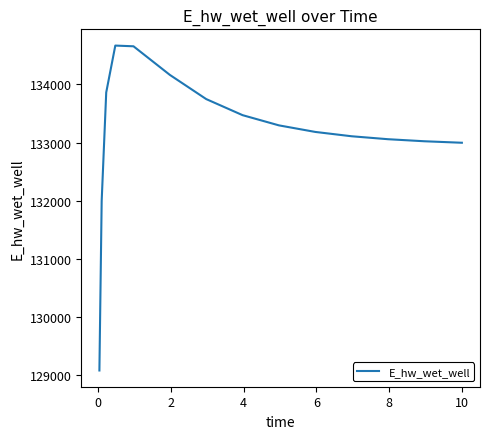

Count the number of categories in the chart.

15